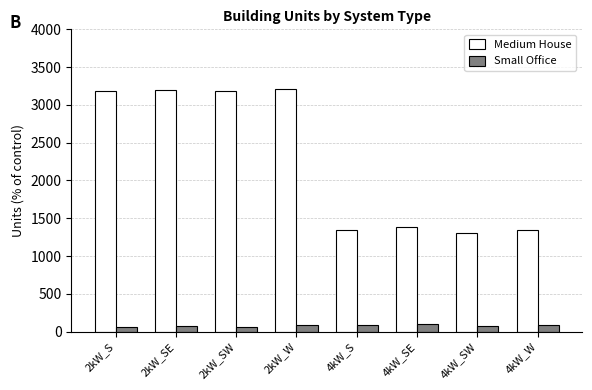

What is the label of the 6th bar from the right?

2kW_SW